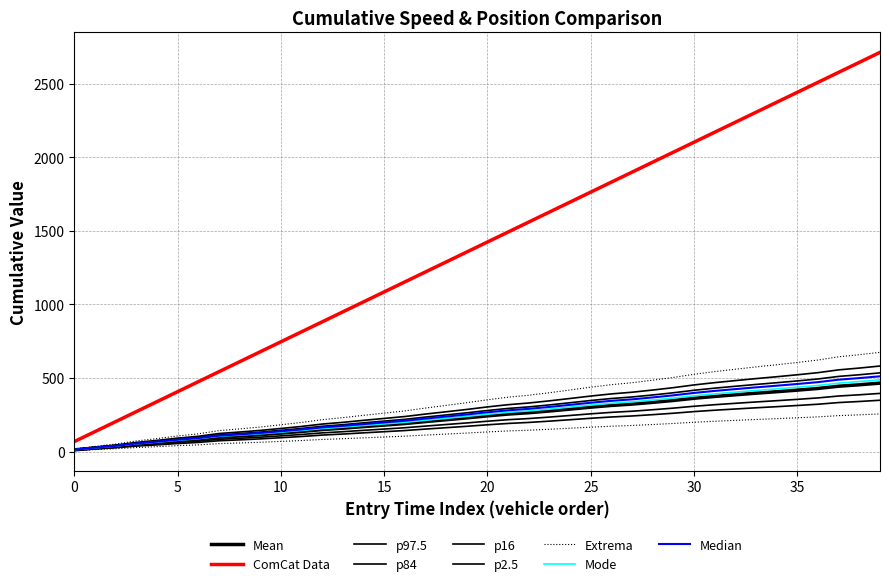

What value does the entry series have at 13?

949.1